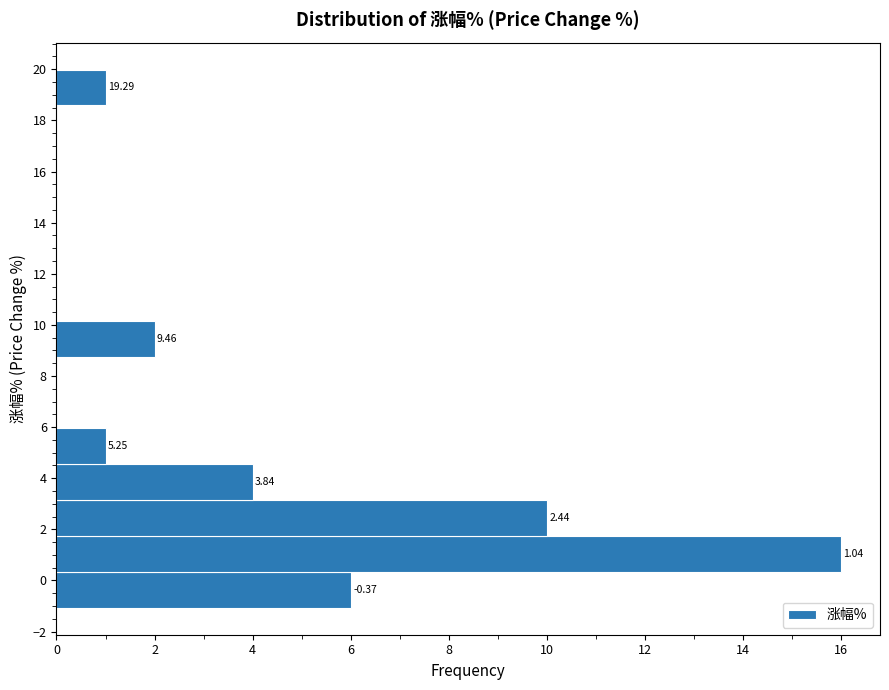

Which range on the y-axis has the longest bar?

0.4 to 1.8